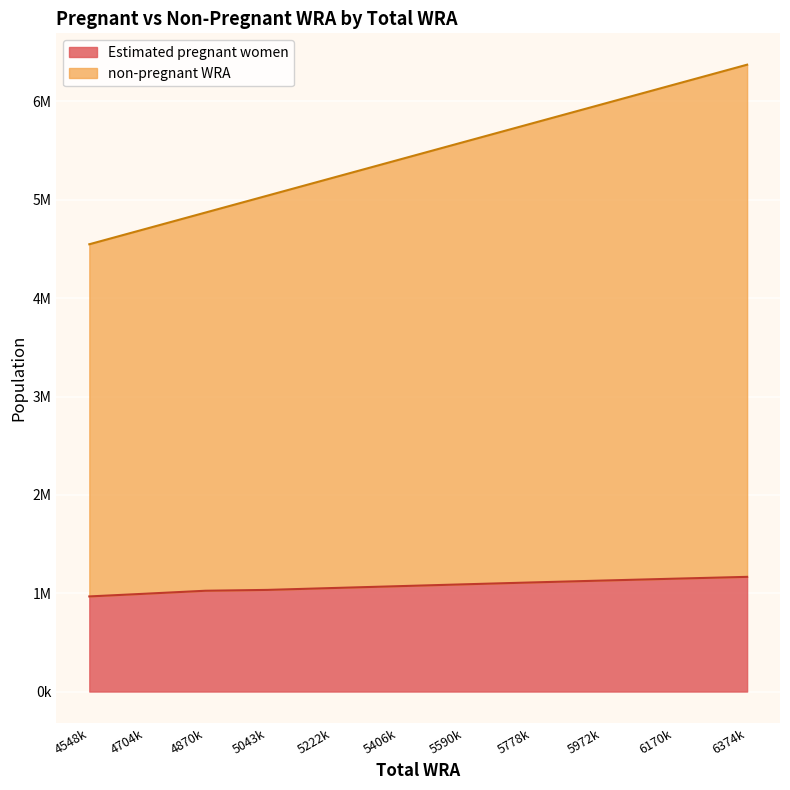

Which series changed the most between 4870000 and 5590000?

non-pregnant WRA